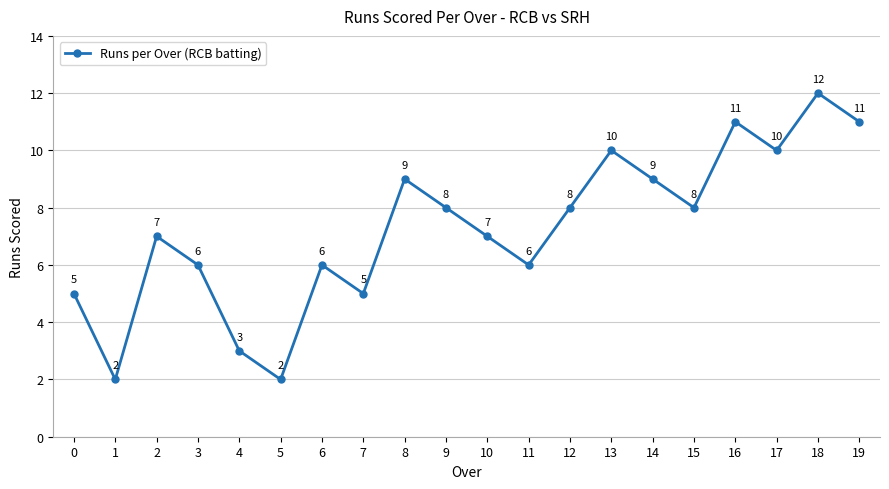

What is the difference between the maximum and minimum values?

10